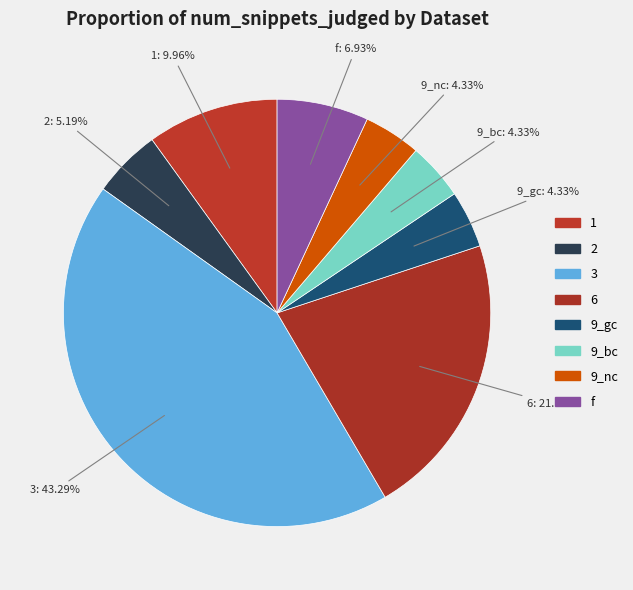

Count the number of slices in the pie.

8